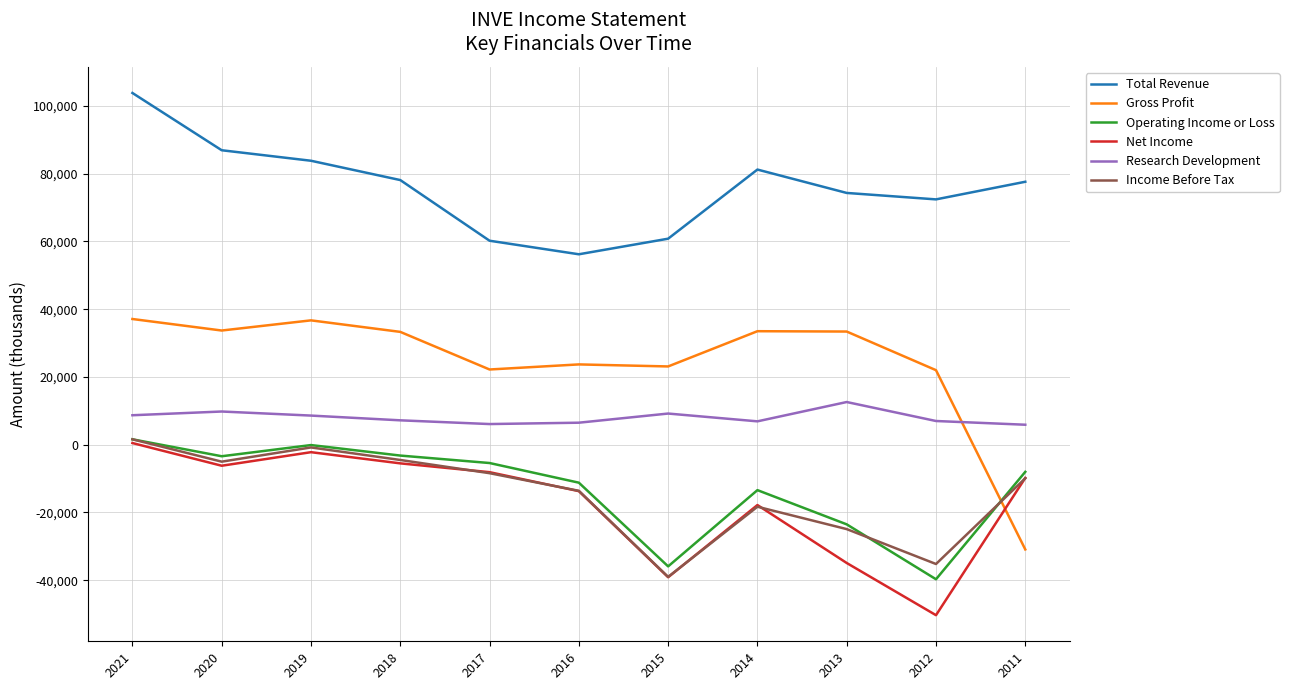

The Total Revenue series shows 39270 at 2018. True or false?

False